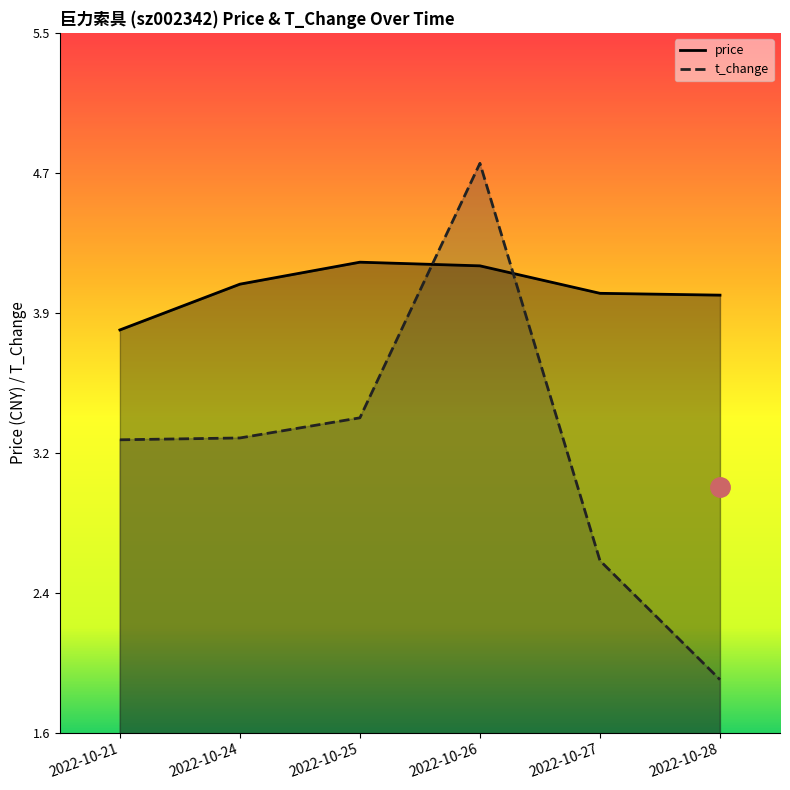

Reading right to left, list all the values displayed in this chart.

price: 4.0	4.0	4.2	4.2	4.1	3.8
t_change: 1.9	2.6	4.8	3.4	3.2	3.2